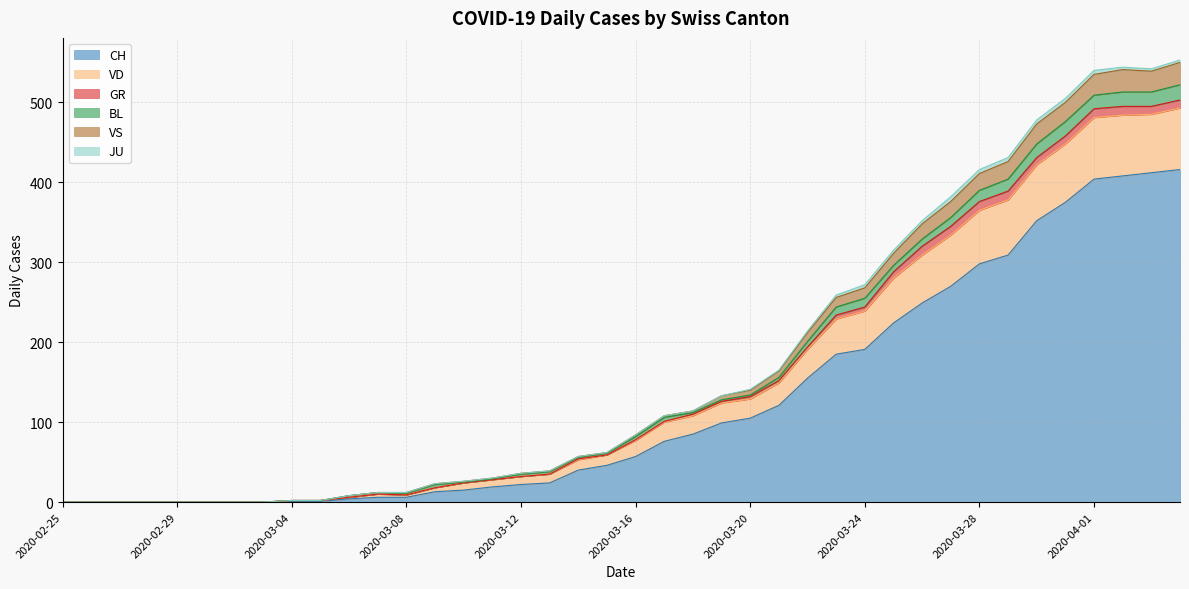

What is the maximum value for CH?

416